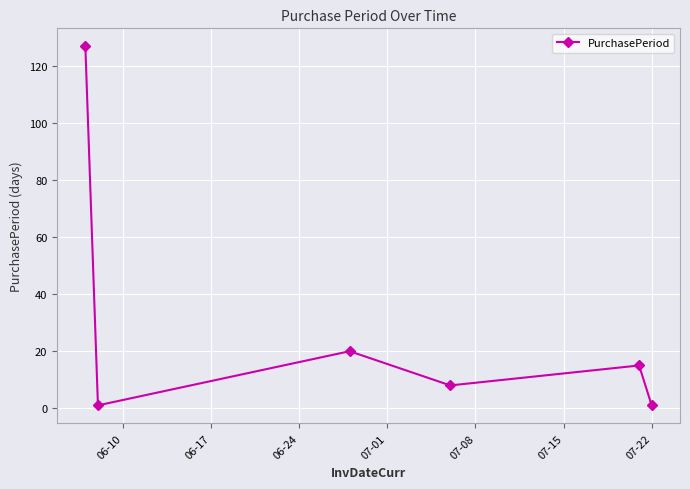

What is the sum of all values?

172